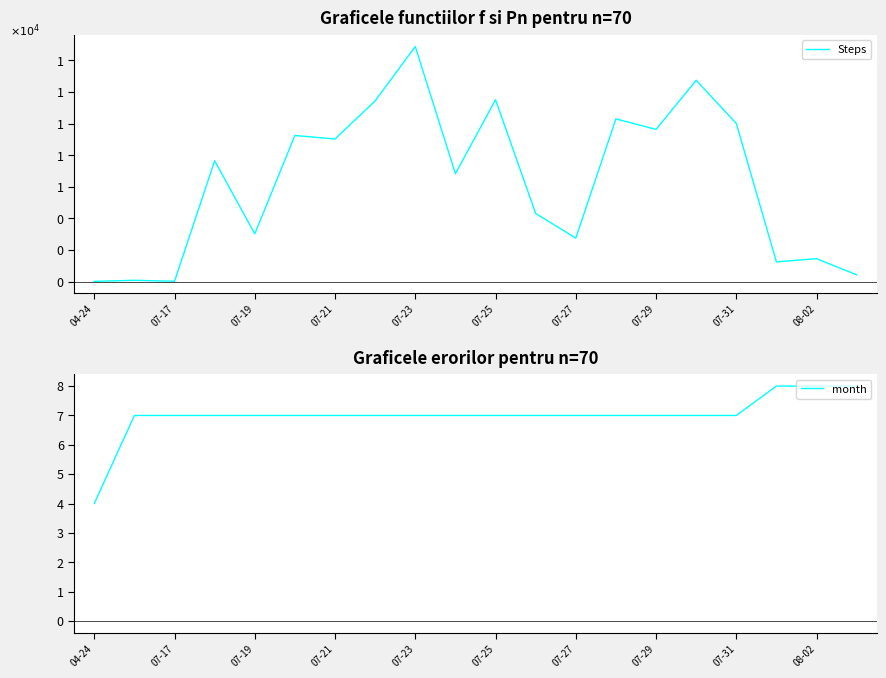

True or false: Steps and month cross at least once.

False